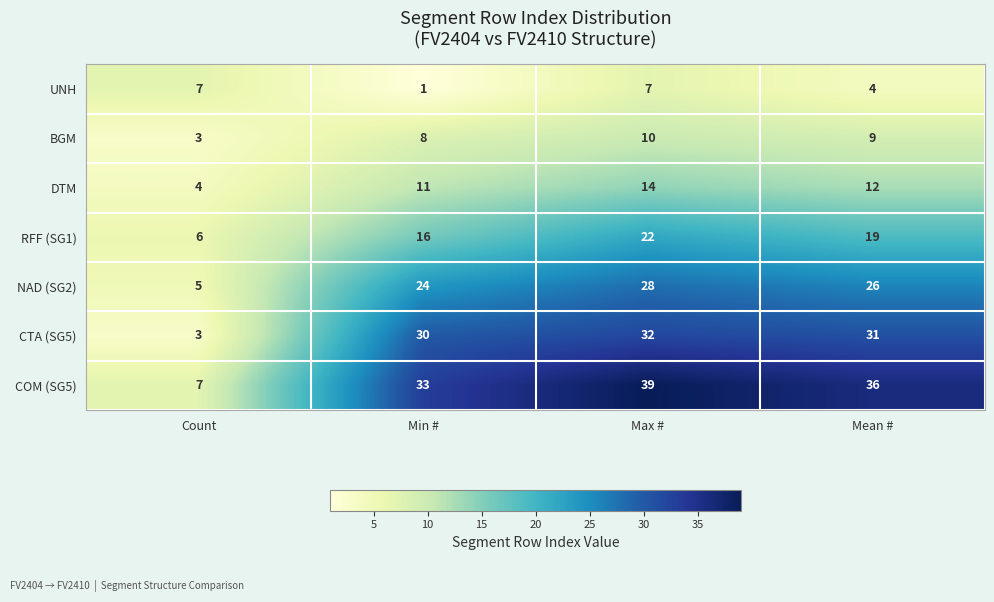

Which series has the largest range (max minus min)?

COM (SG5)